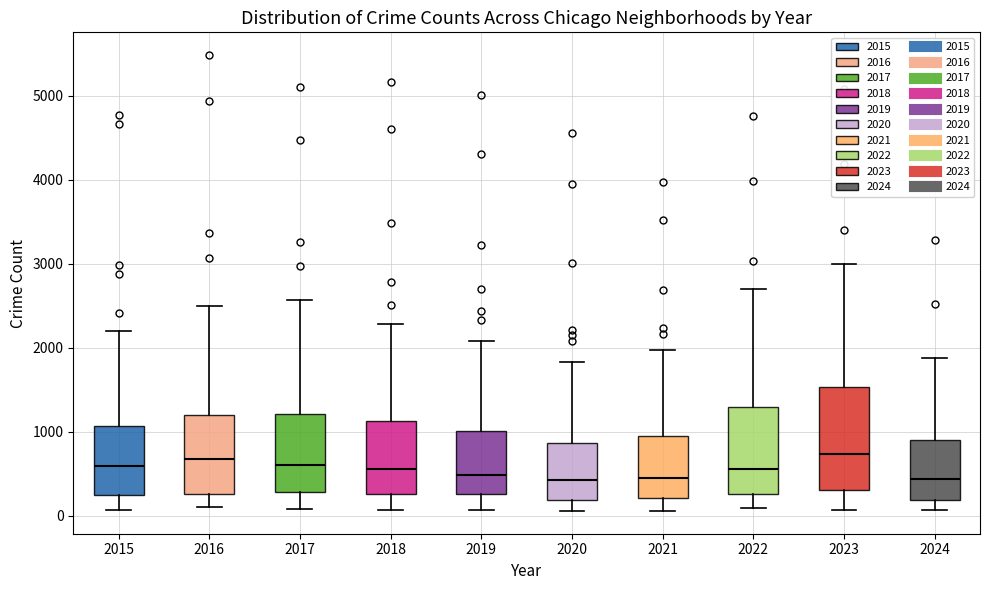

Reading left to right, read every box against the y-axis: the position of its median line, the range the box covers, and the ends of its whiskers. The values are not printed on the chart, so give them approximately, as read against the axis.

2015: median 600, box 300 to 1100, whiskers 100 to 2200
2016: median 700, box 300 to 1200, whiskers 100 to 2500
2017: median 600, box 300 to 1200, whiskers 100 to 2600
2018: median 600, box 300 to 1100, whiskers 100 to 2300
2019: median 500, box 300 to 1000, whiskers 100 to 2100
2020: median 400, box 200 to 900, whiskers 100 to 1800
2021: median 500, box 200 to 900, whiskers 100 to 2000
2022: median 600, box 300 to 1300, whiskers 100 to 2700
2023: median 700, box 300 to 1500, whiskers 100 to 3000
2024: median 400, box 200 to 900, whiskers 100 to 1900